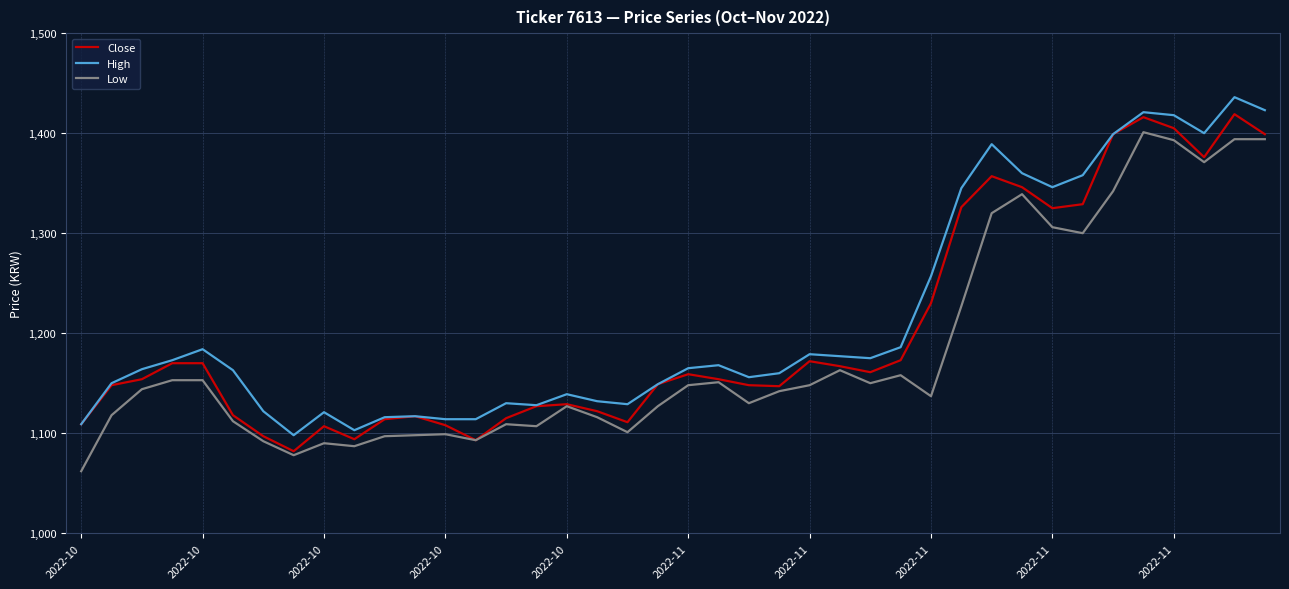

Which series has the largest total across all categories?

High